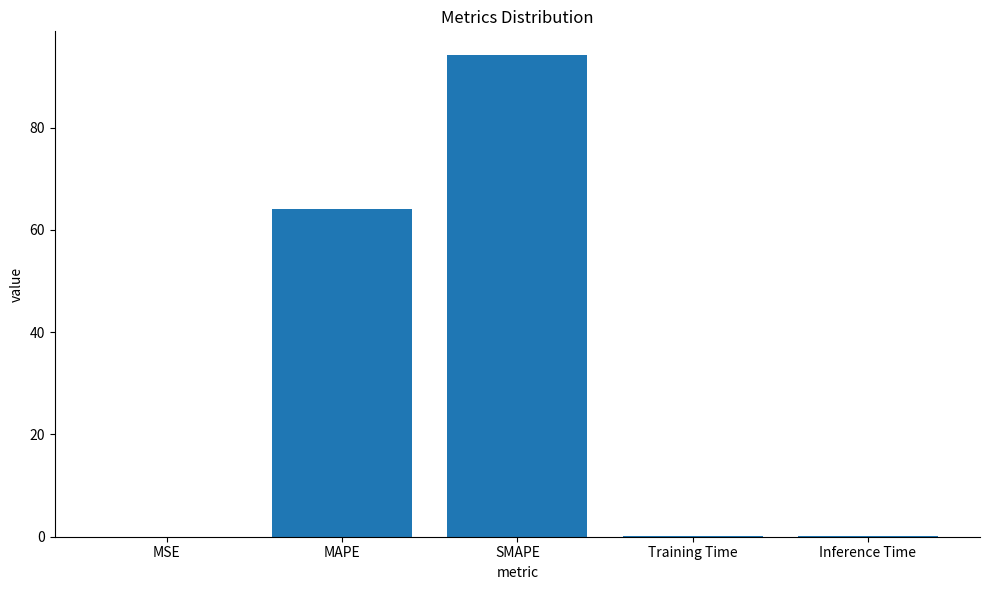

Between Inference Time and SMAPE, which is larger?

SMAPE